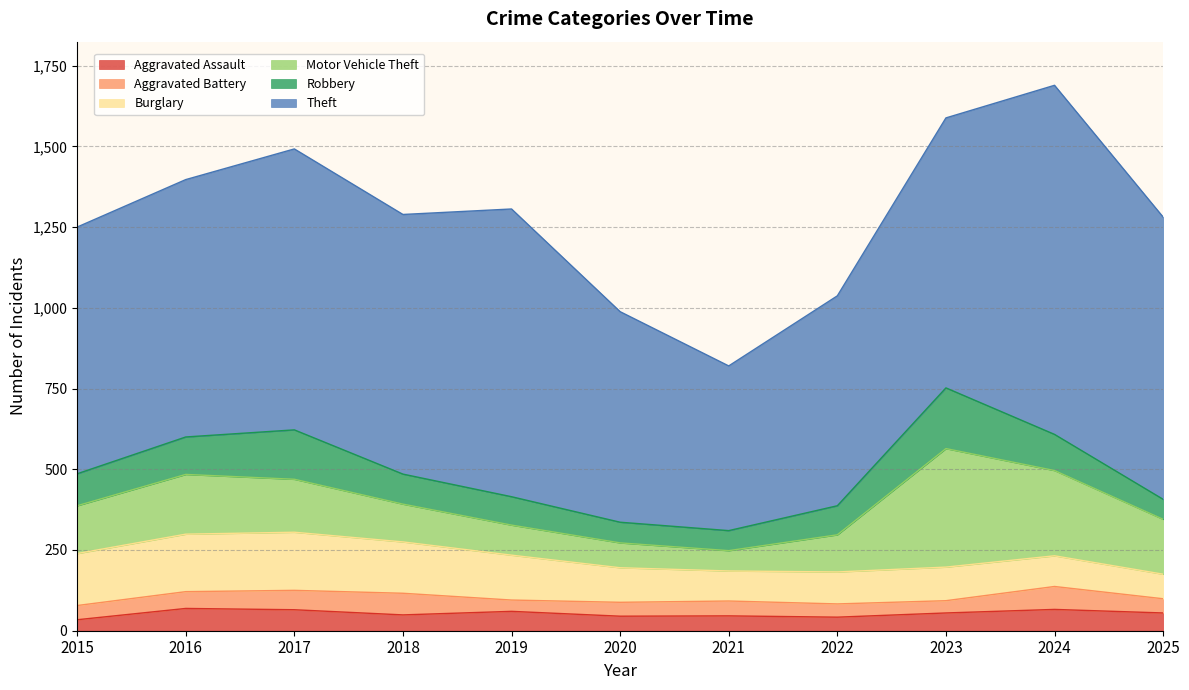

What is the maximum value shown in the chart?

1081